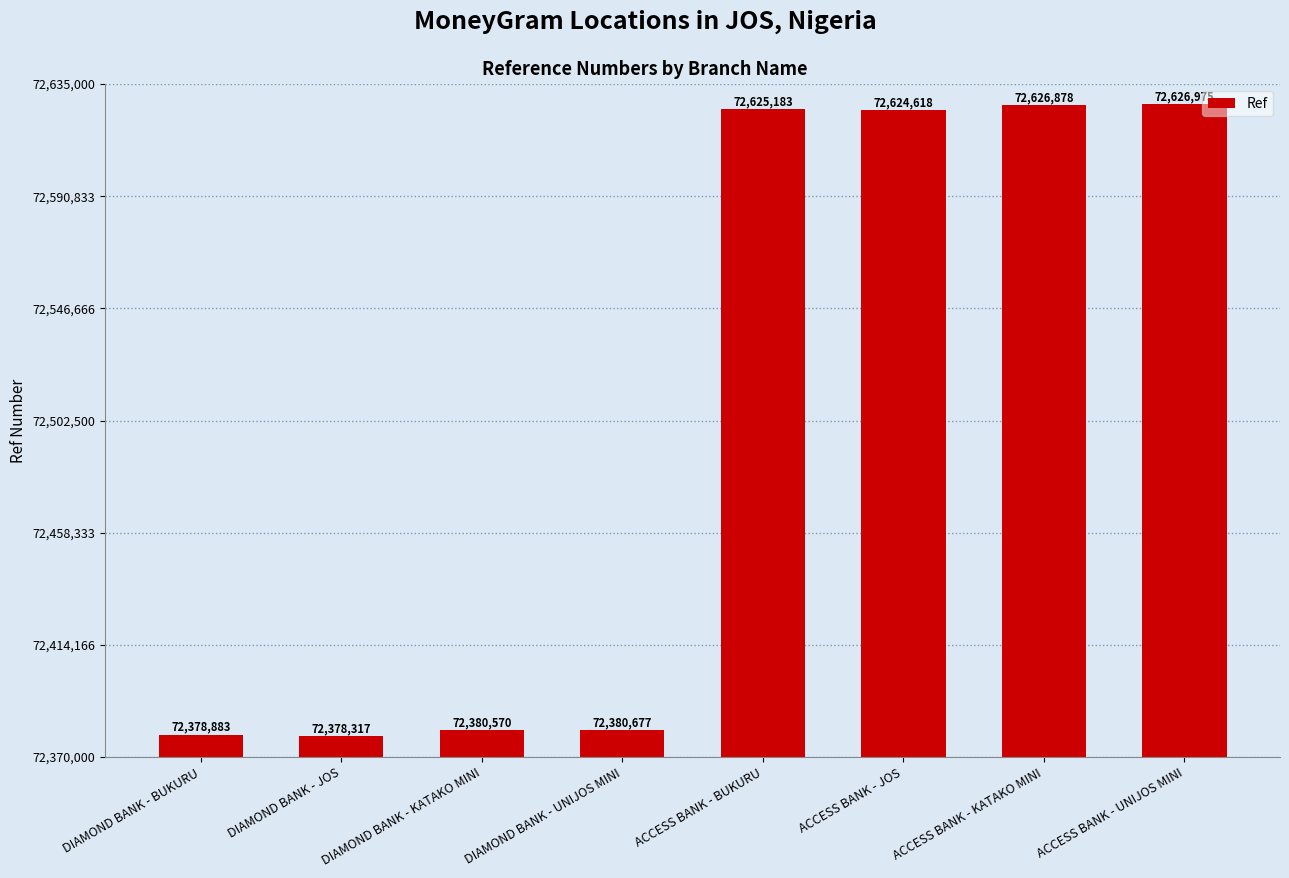

How many data points does each series have?

8